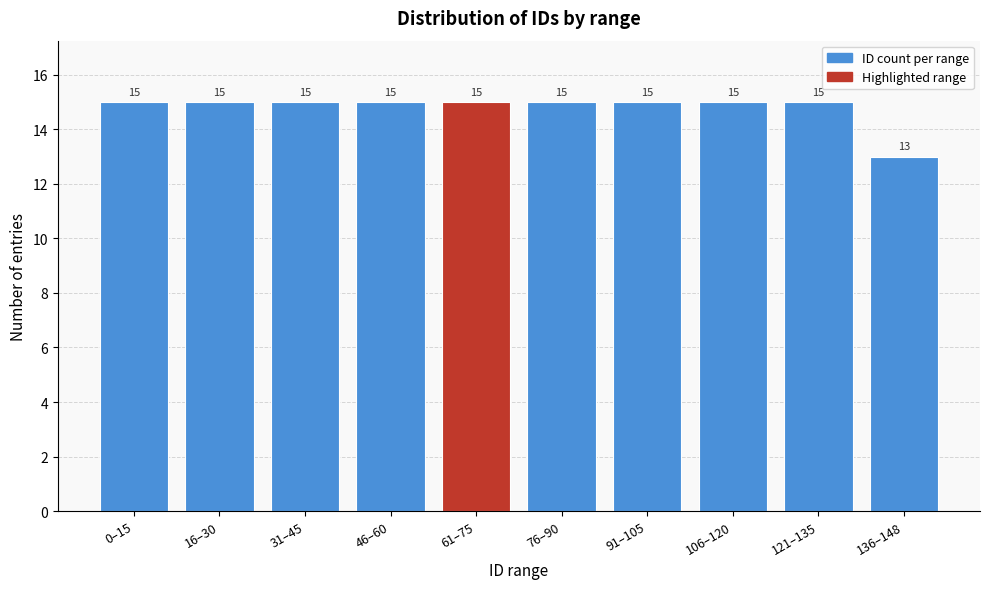

Reading right to left, list all the values displayed in this chart.

13	15	15	15	15	15	15	15	15	15